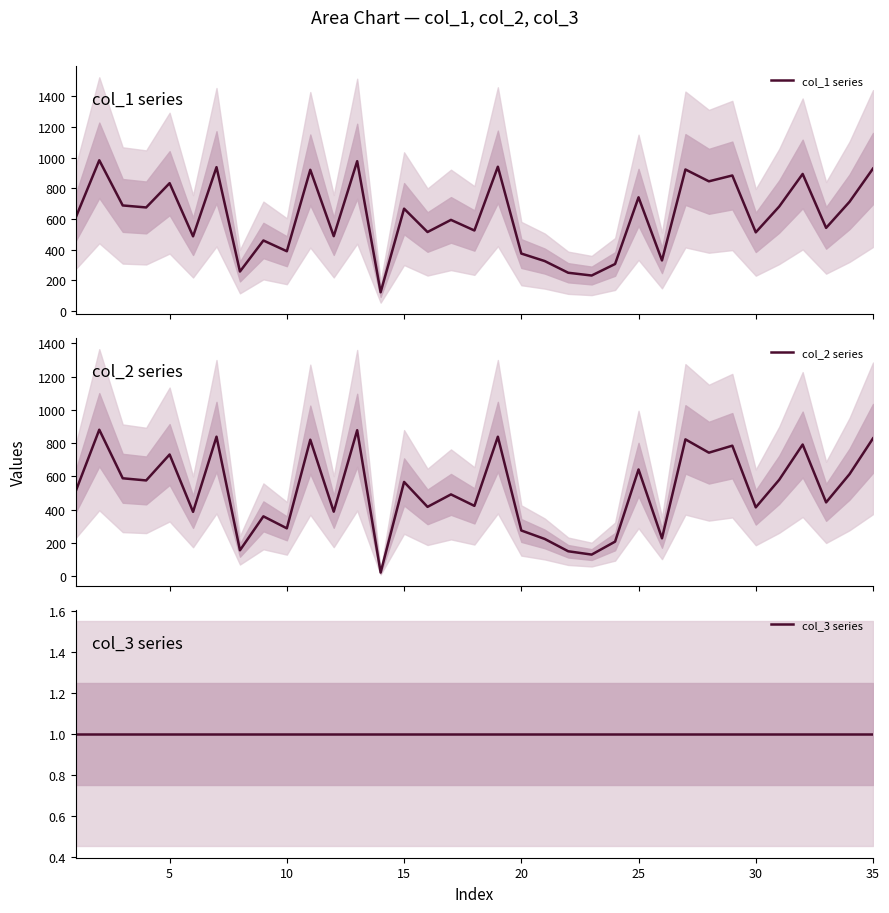

How many interior local valleys does the col_2 series series have?

13